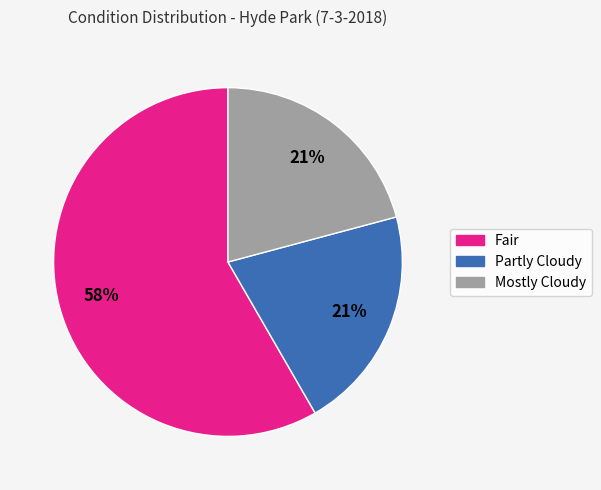

Approximately how many times larger is the value at Fair compared to Mostly Cloudy?

2.8